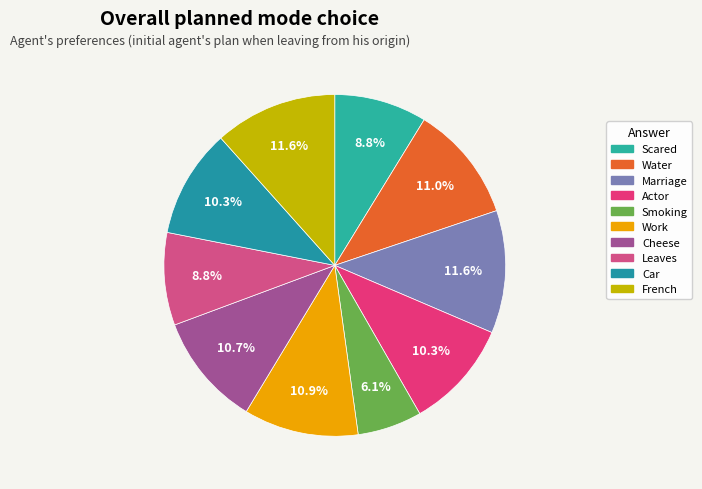

What portion of the pie excludes Actor?

89.7%